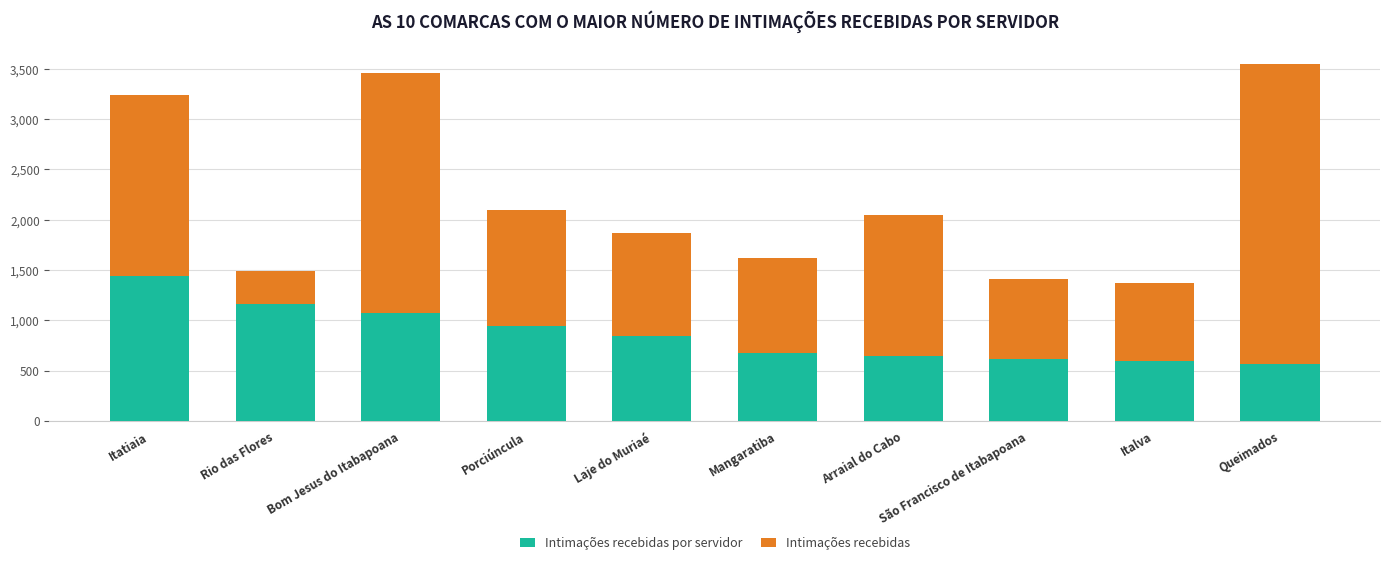

What is the total value across all series at Queimados?

3542.9